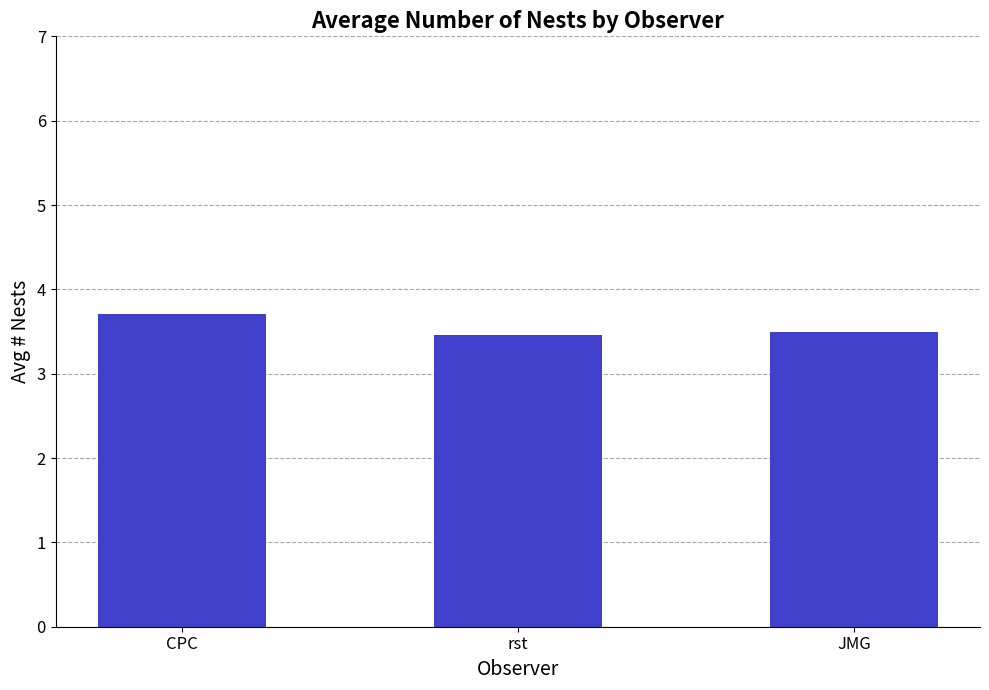

Reading left to right, transcribe all the data shown in this chart.

3.7	3.5	3.5